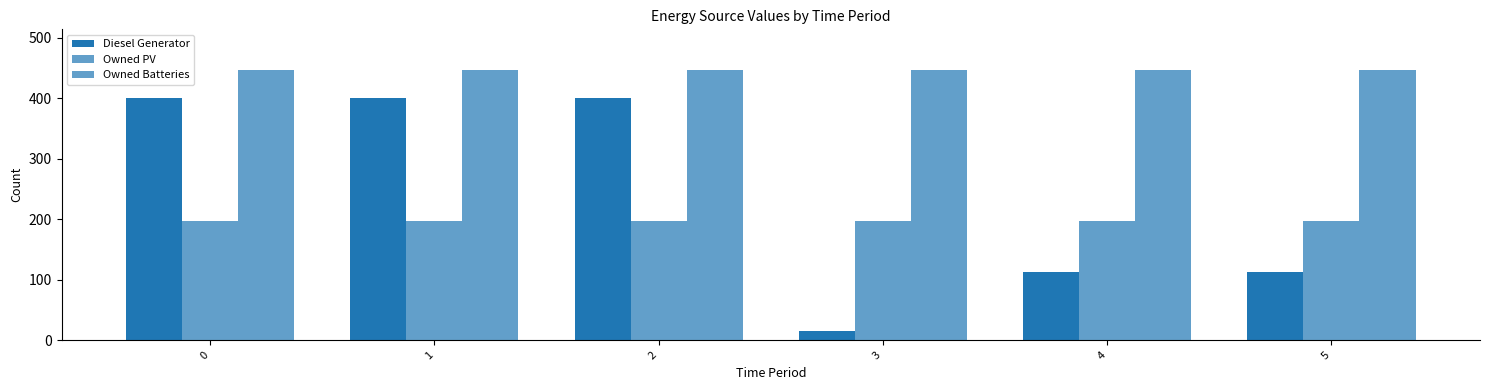

Which label corresponds to the largest value in the chart?

1